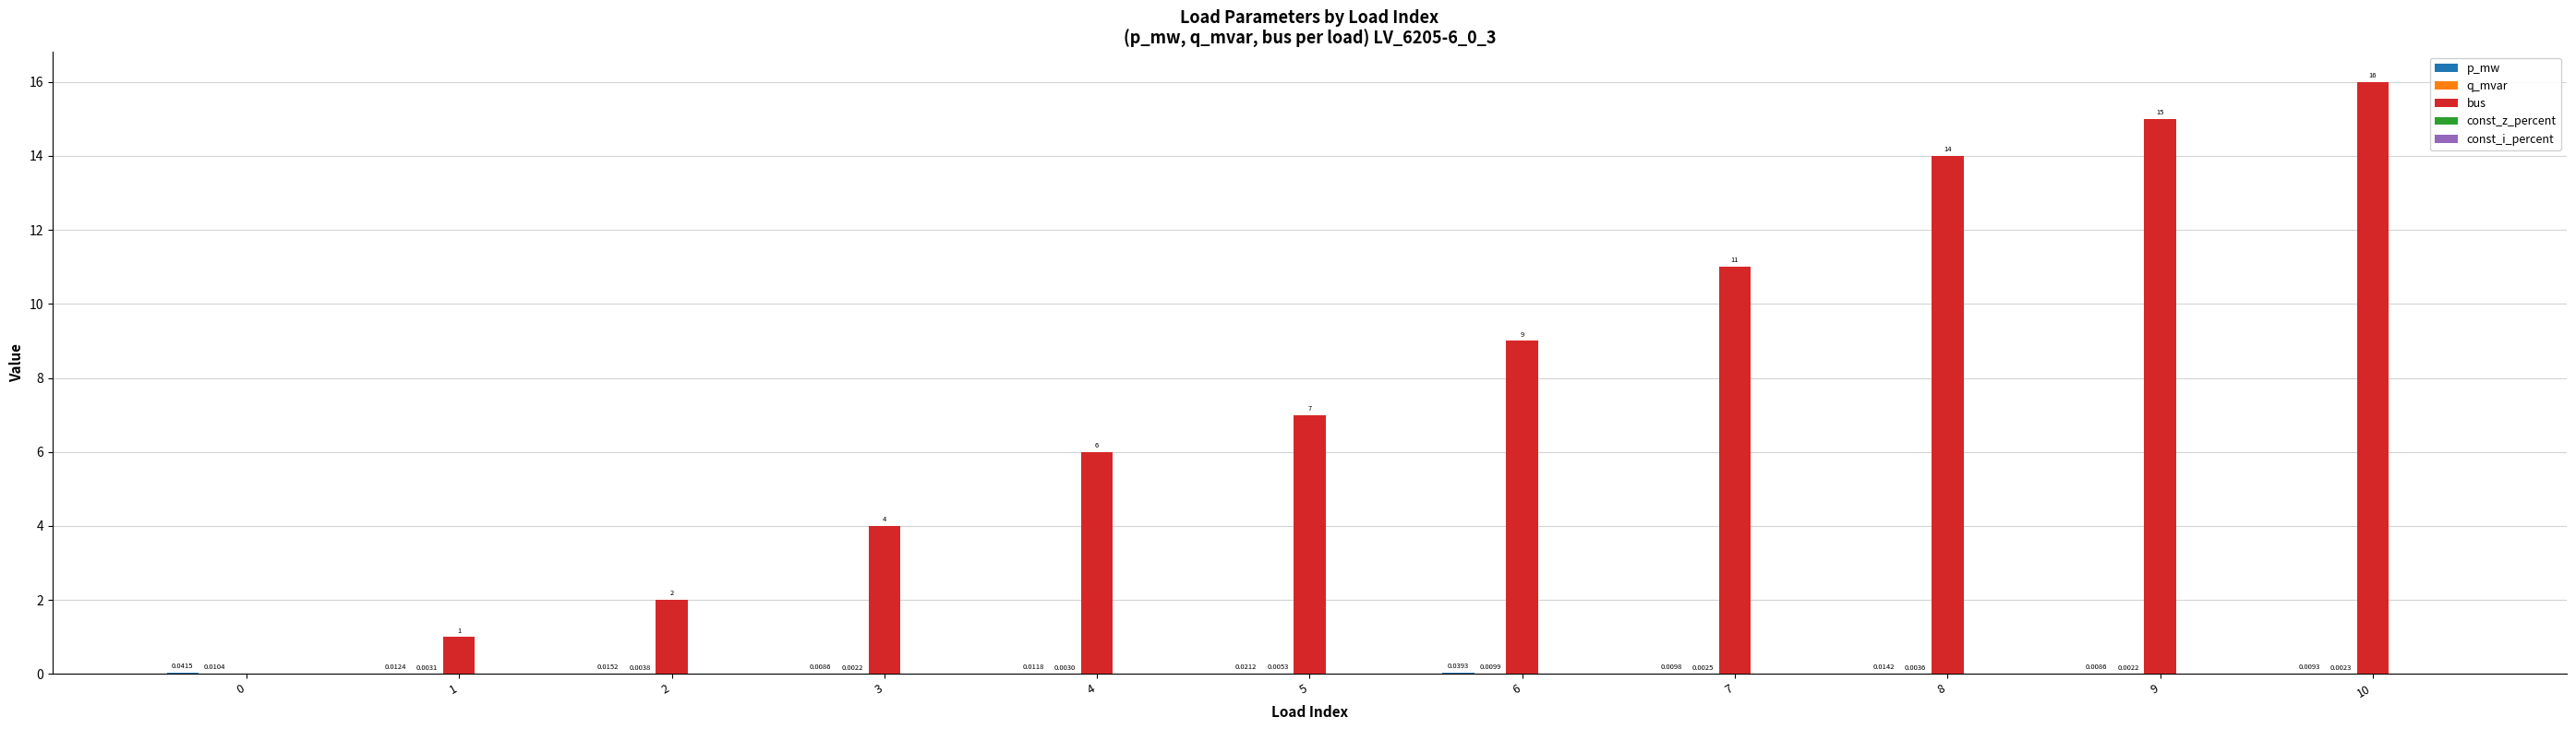

Which series has the largest total across all categories?

bus